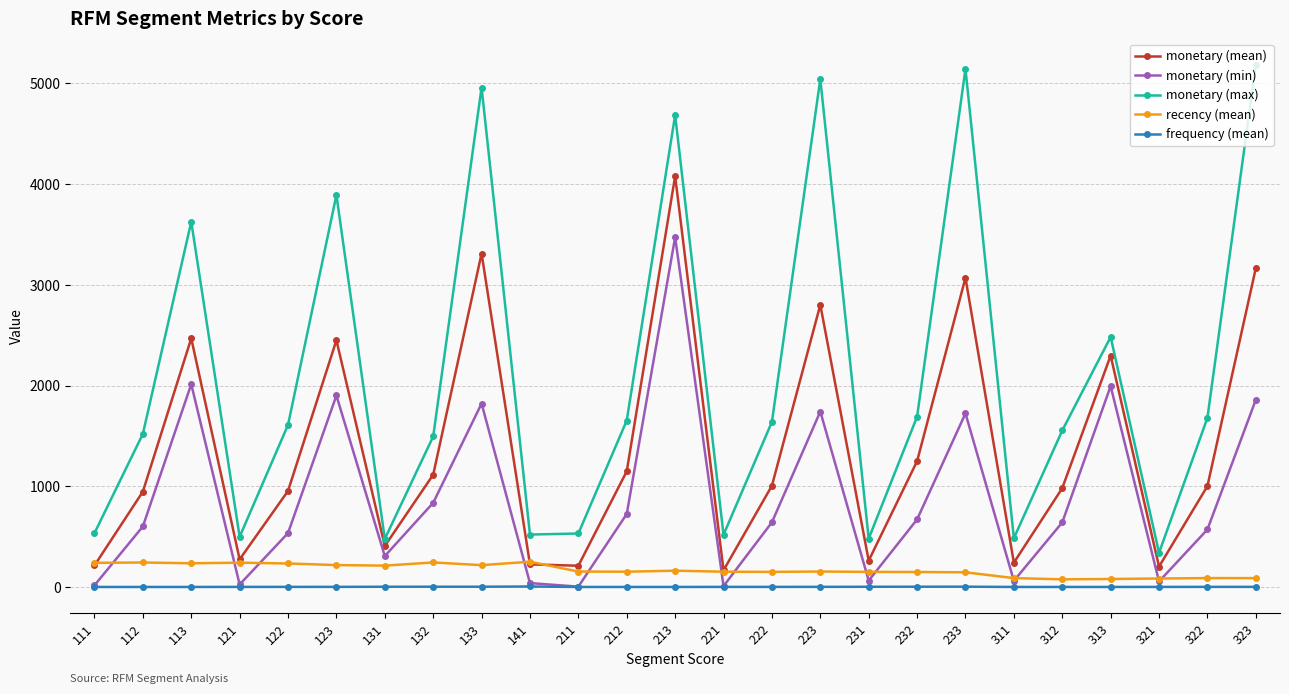

What is the maximum value shown in the chart?

5183.9